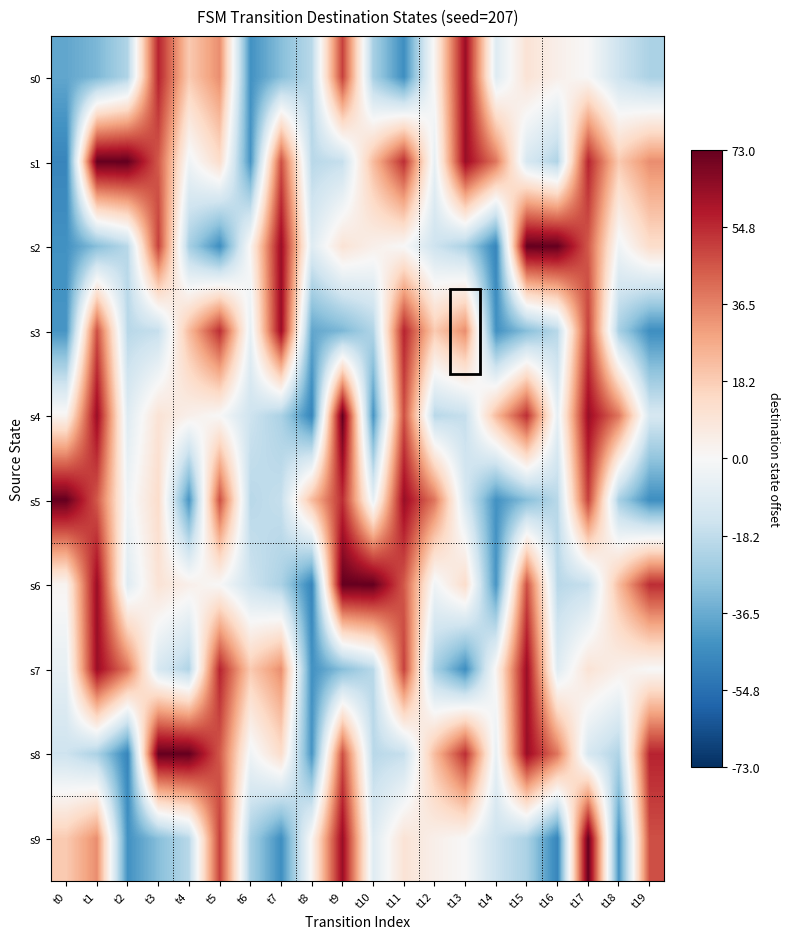

Reading left to right, what are all the values shown in this chart?

s0: t0=11	t1=16	t2=27	t3=105	t4=68	t5=83	t6=5	t7=18	t8=29	t9=99	t10=25	t11=4	t12=51	t13=112	t14=40	t15=59	t16=53	t17=49	t18=34	t19=26
s1: t0=1	t1=122	t2=122	t3=94	t4=46	t5=62	t6=6	t7=96	t8=29	t9=32	t10=72	t11=103	t12=43	t13=112	t14=88	t15=37	t16=27	t17=105	t18=68	t19=83
s2: t0=5	t1=18	t2=29	t3=99	t4=25	t5=4	t6=51	t7=112	t8=40	t9=59	t10=53	t11=49	t12=34	t13=26	t14=1	t15=122	t16=122	t17=94	t18=46	t19=62
s3: t0=6	t1=96	t2=29	t3=32	t4=72	t5=103	t6=43	t7=112	t8=11	t9=16	t10=27	t11=105	t12=68	t13=83	t14=5	t15=18	t16=29	t17=99	t18=25	t19=4
s4: t0=51	t1=112	t2=40	t3=59	t4=53	t5=49	t6=34	t7=26	t8=1	t9=122	t10=6	t11=96	t12=29	t13=32	t14=72	t15=103	t16=43	t17=112	t18=88	t19=37
s5: t0=122	t1=94	t2=46	t3=62	t4=6	t5=96	t6=29	t7=32	t8=72	t9=103	t10=43	t11=112	t12=88	t13=37	t14=5	t15=18	t16=29	t17=99	t18=25	t19=4
s6: t0=51	t1=112	t2=40	t3=59	t4=53	t5=49	t6=34	t7=26	t8=1	t9=122	t10=122	t11=94	t12=46	t13=62	t14=6	t15=96	t16=29	t17=32	t18=72	t19=103
s7: t0=43	t1=112	t2=88	t3=37	t4=27	t5=105	t6=68	t7=83	t8=5	t9=18	t10=29	t11=99	t12=25	t13=4	t14=51	t15=112	t16=40	t17=59	t18=53	t19=49
s8: t0=34	t1=26	t2=1	t3=122	t4=122	t5=94	t6=46	t7=62	t8=6	t9=96	t10=29	t11=32	t12=72	t13=103	t14=43	t15=112	t16=88	t17=37	t18=27	t19=105
s9: t0=68	t1=83	t2=5	t3=18	t4=29	t5=99	t6=25	t7=4	t8=51	t9=112	t10=40	t11=59	t12=53	t13=49	t14=34	t15=26	t16=1	t17=122	t18=6	t19=96